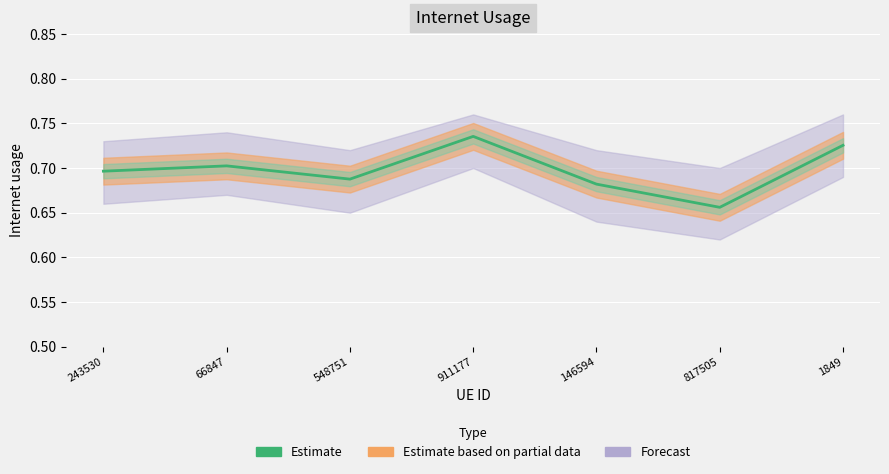

Is it true that the value at 548751 is 0.7?

True